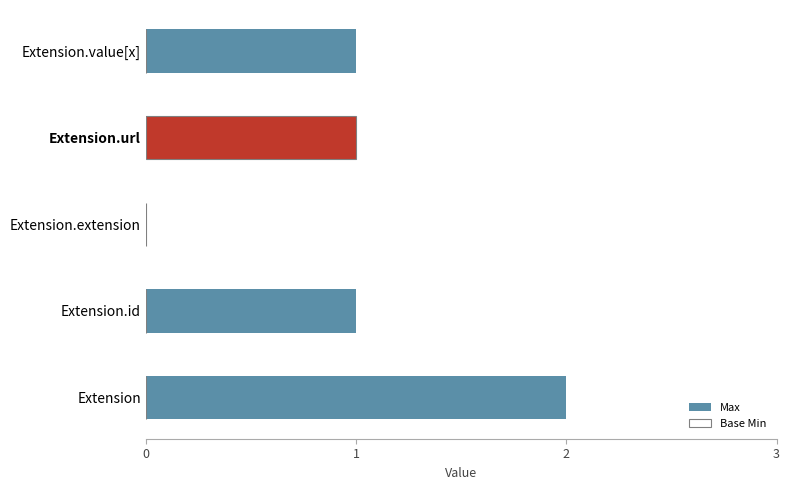

The value of Max at Extension is 2. True or false?

True